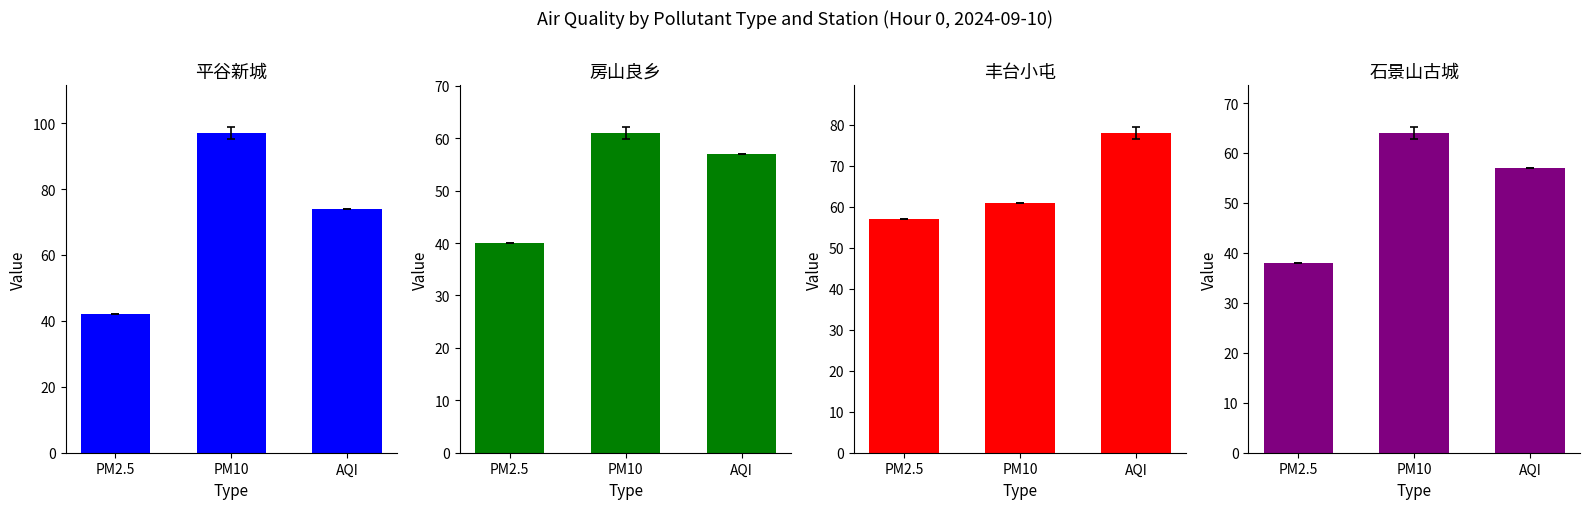

What is the value of the 平谷新城 bar at the 3rd from the left?

74